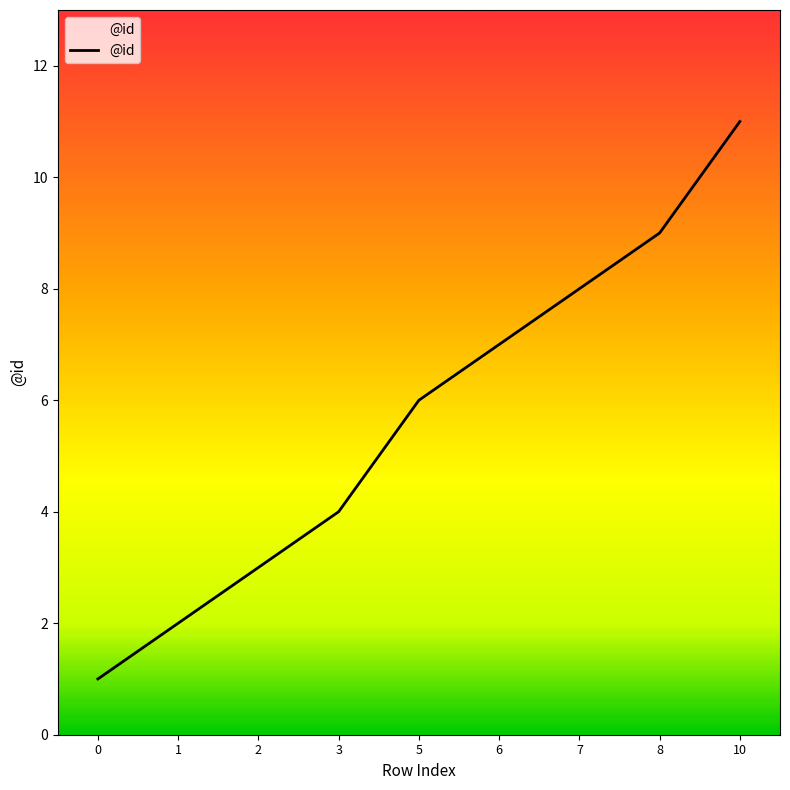

Reading left to right, list all the values displayed in this chart.

0=1	1=2	2=3	3=4	5=6	6=7	7=8	8=9	10=11